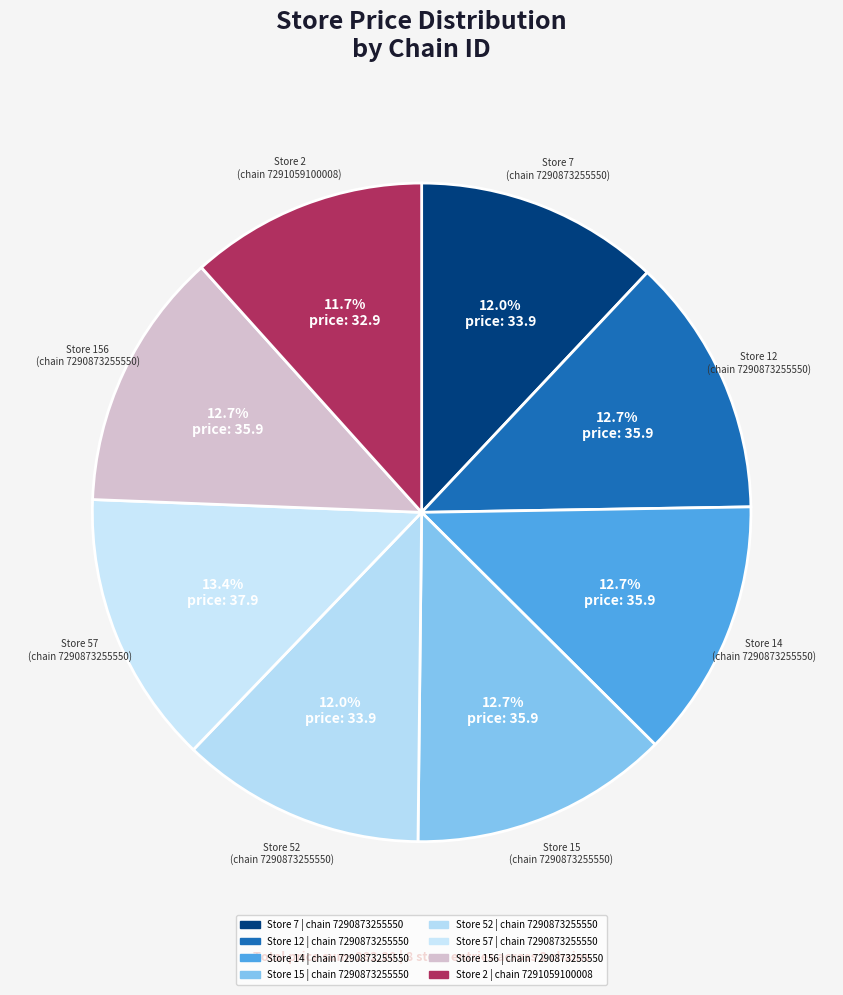

To the nearest percent, what is the difference between the largest and smallest slice percentages?

2%